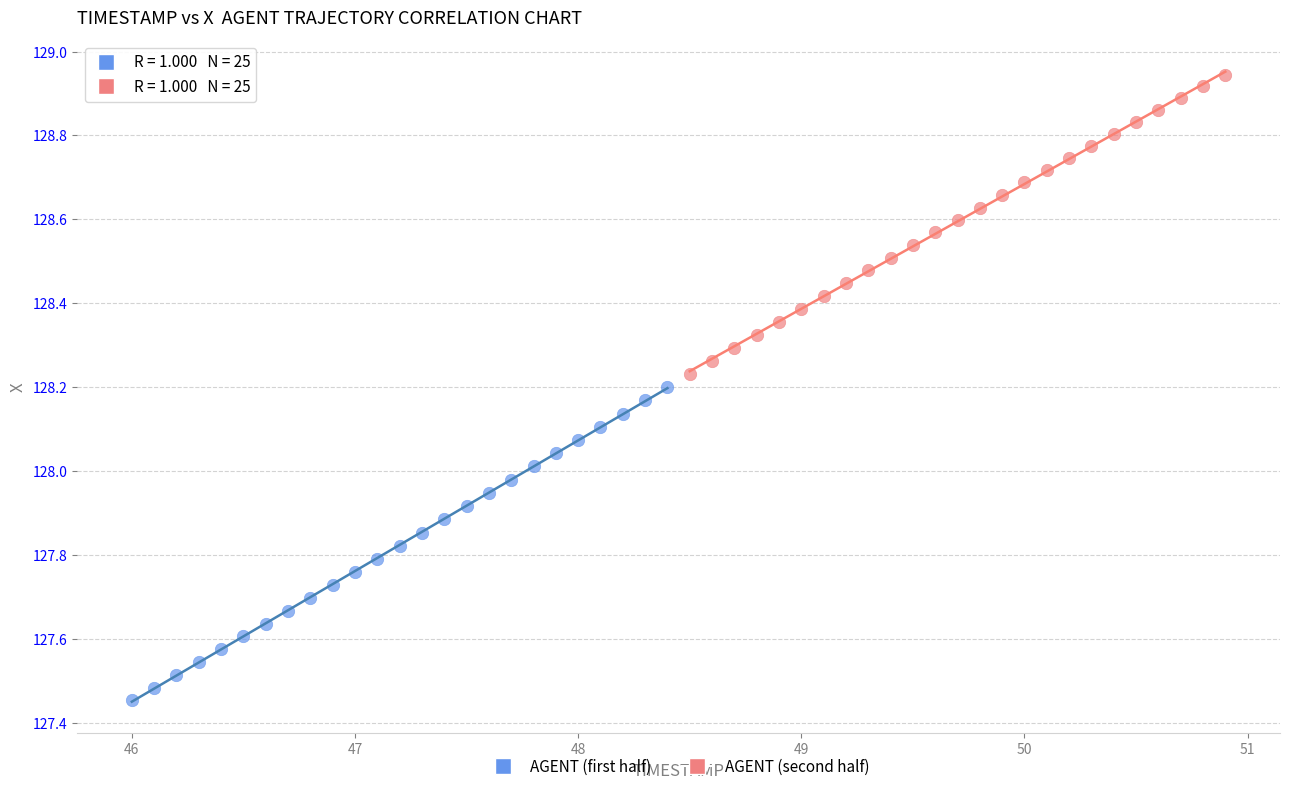

Which series contains the lowest Y value?

AGENT (first half)